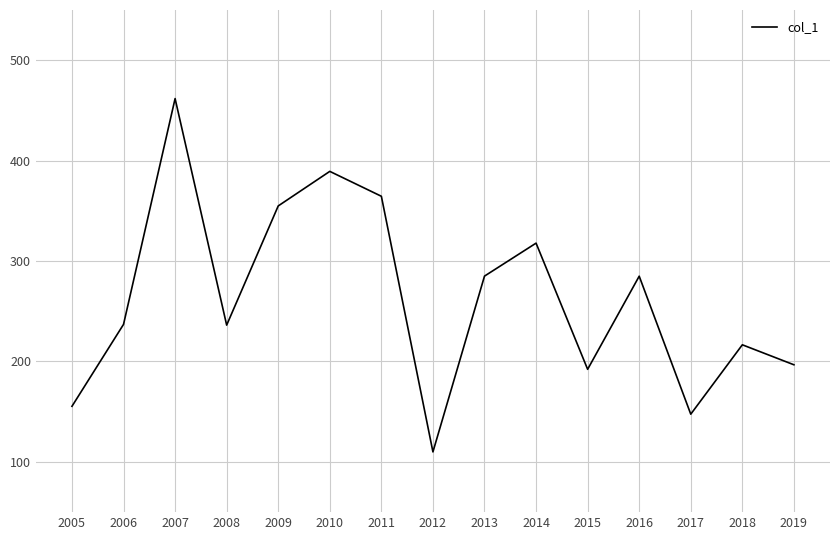

What is the change in value from 2013 to 2014?

+32.8